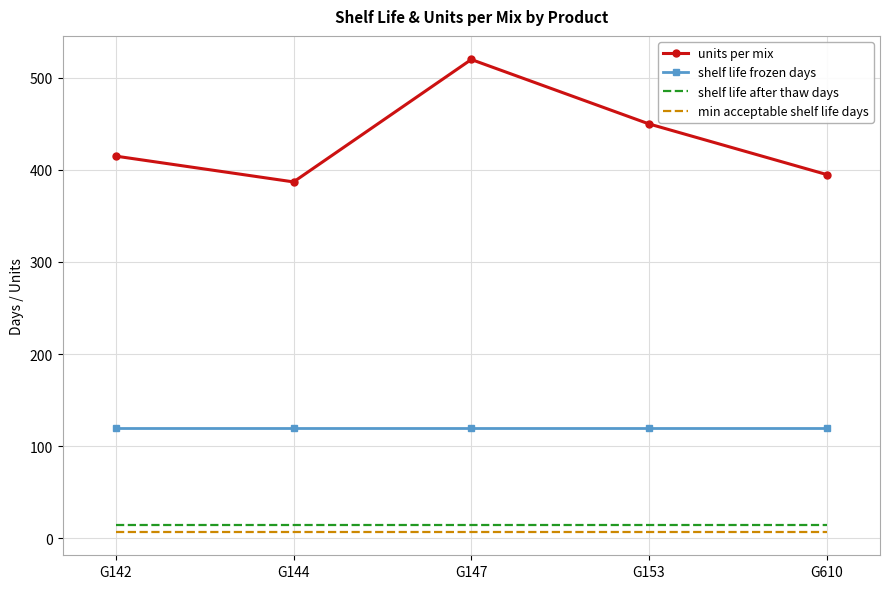

The value of shelf life frozen days at G142 is 120. True or false?

True